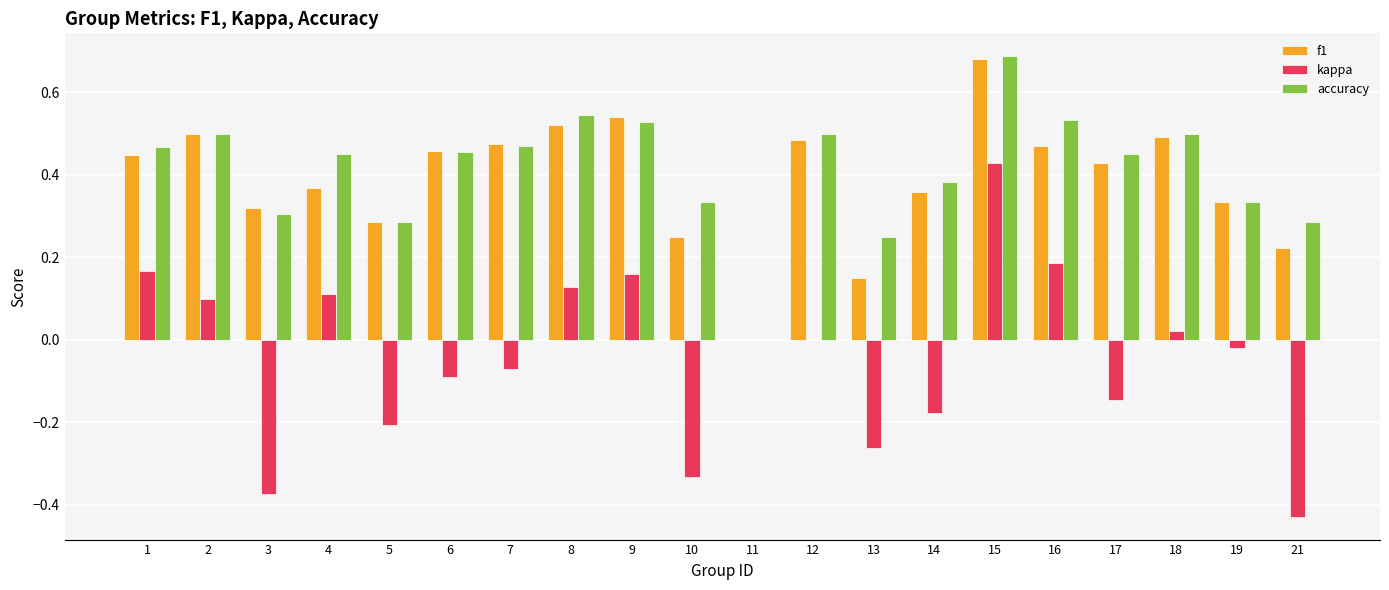

What is the sum of all f1 values?

7.8